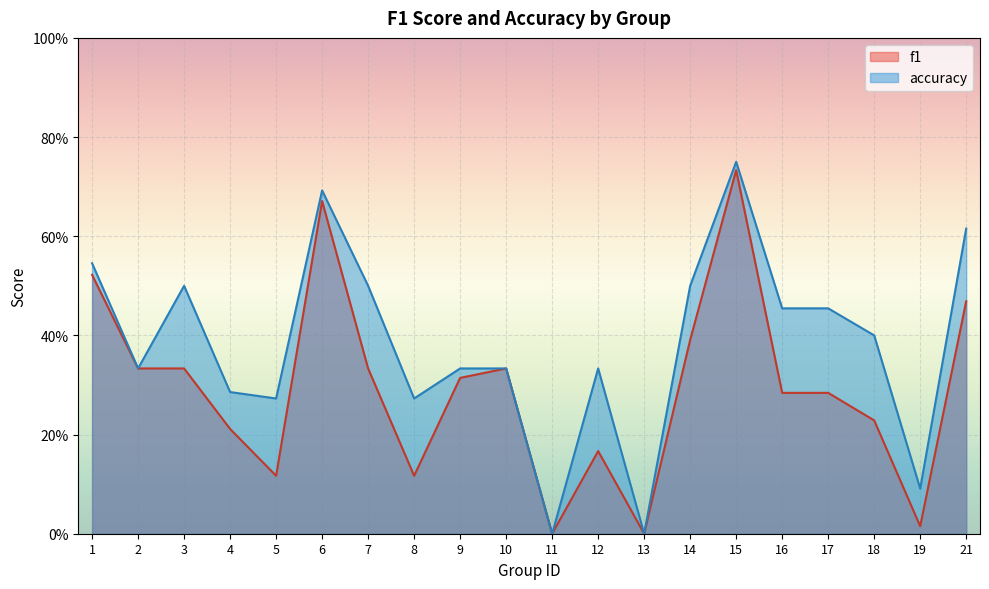

Reading left to right, what are all the values shown in this chart?

f1: 1=0.5	2=0.3	3=0.3	4=0.2	5=0.1	6=0.7	7=0.3	8=0.1	9=0.3	10=0.3	11=0.0	12=0.2	13=0.0	14=0.4	15=0.7	16=0.3	17=0.3	18=0.2	19=0.0	21=0.5
accuracy: 1=0.5	2=0.3	3=0.5	4=0.3	5=0.3	6=0.7	7=0.5	8=0.3	9=0.3	10=0.3	11=0.0	12=0.3	13=0.0	14=0.5	15=0.8	16=0.5	17=0.5	18=0.4	19=0.1	21=0.6